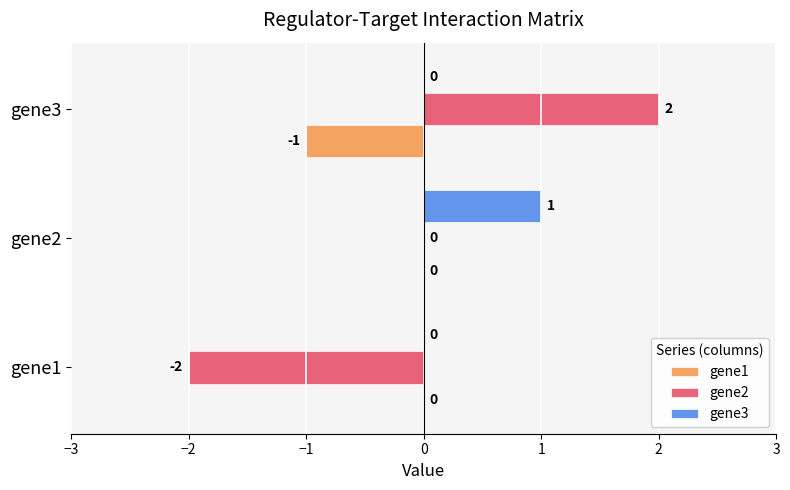

Which series changed the most between gene2 and gene3?

gene2